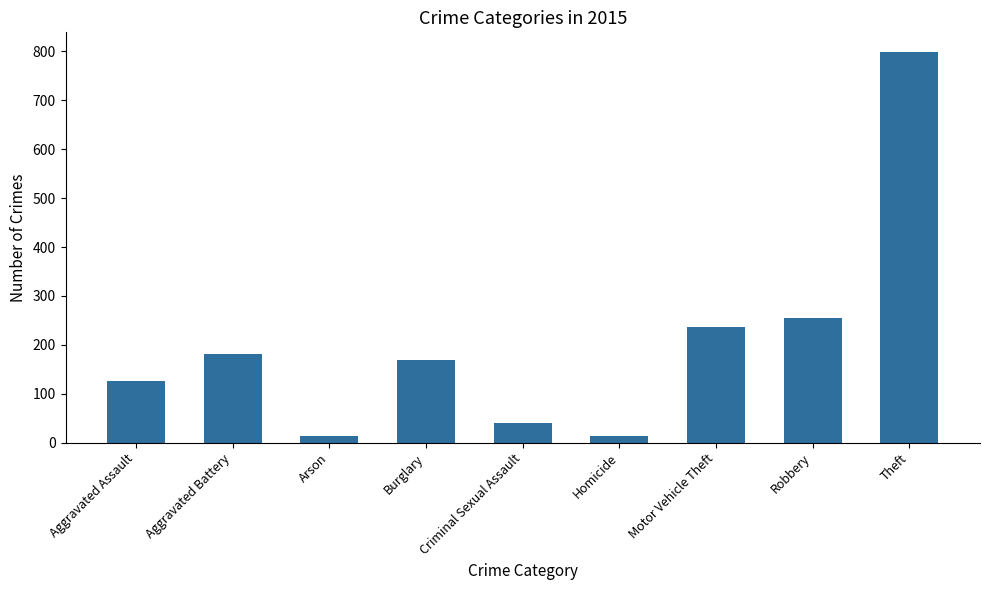

How many values are below 169?

4